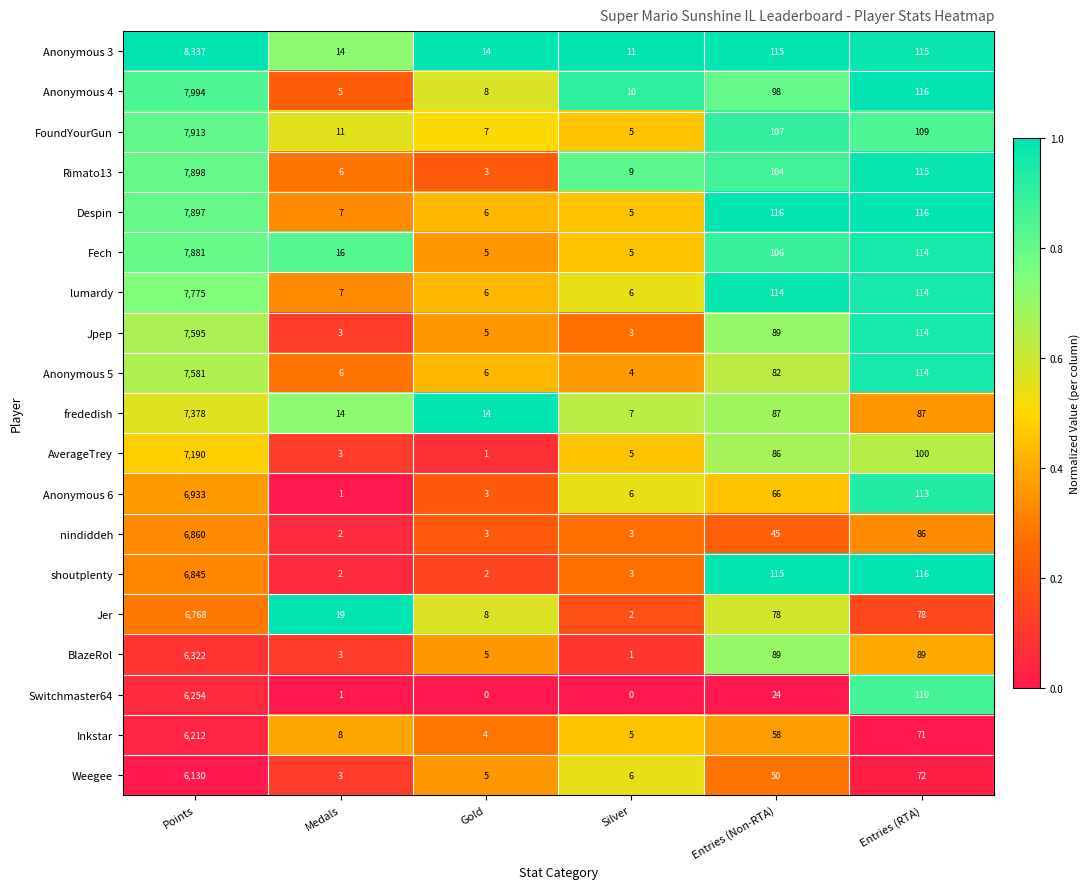

Which category has the highest value across all series?

Points